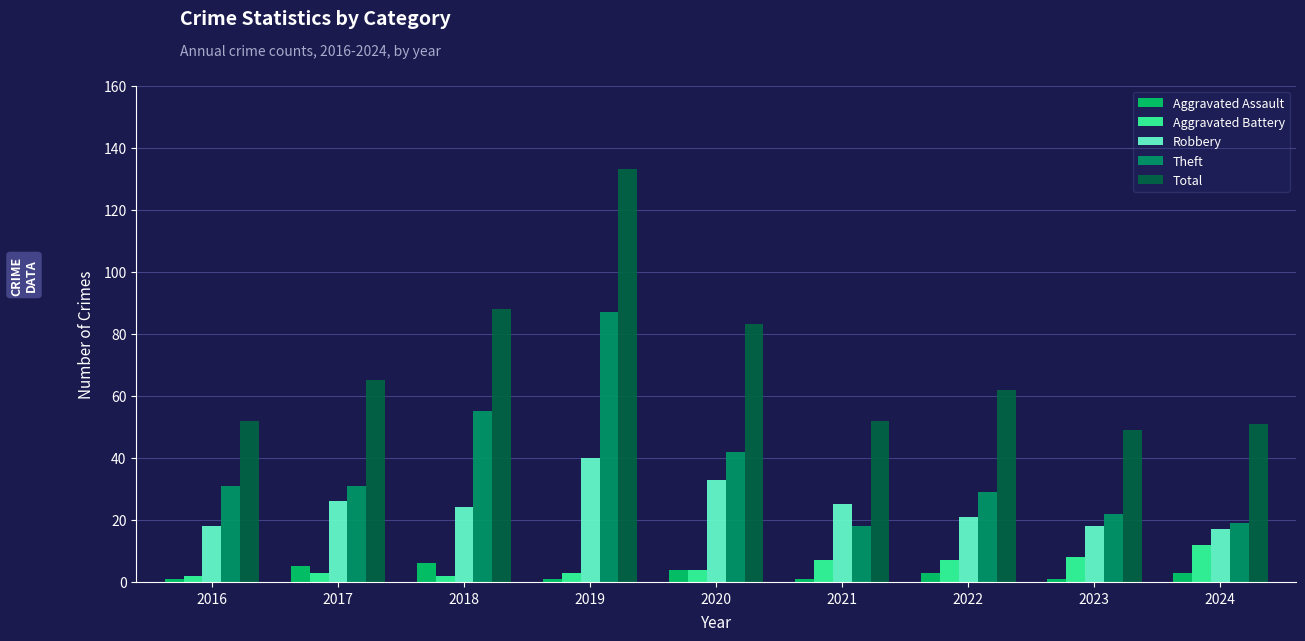

Does the chart contain stacked bars?

No